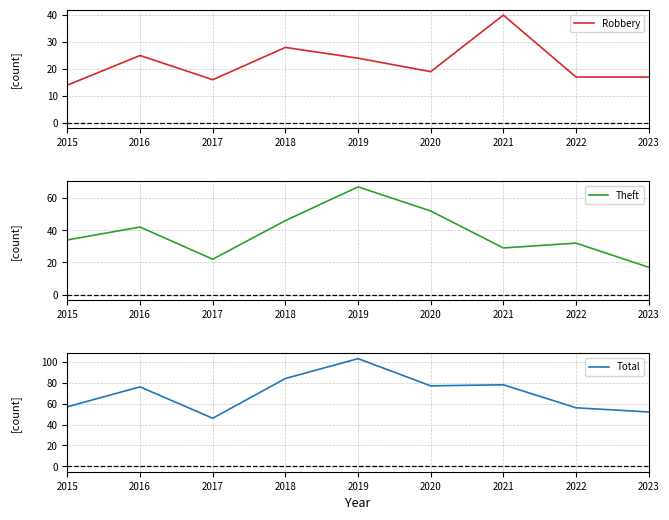

How many distinct data groups are displayed?

3